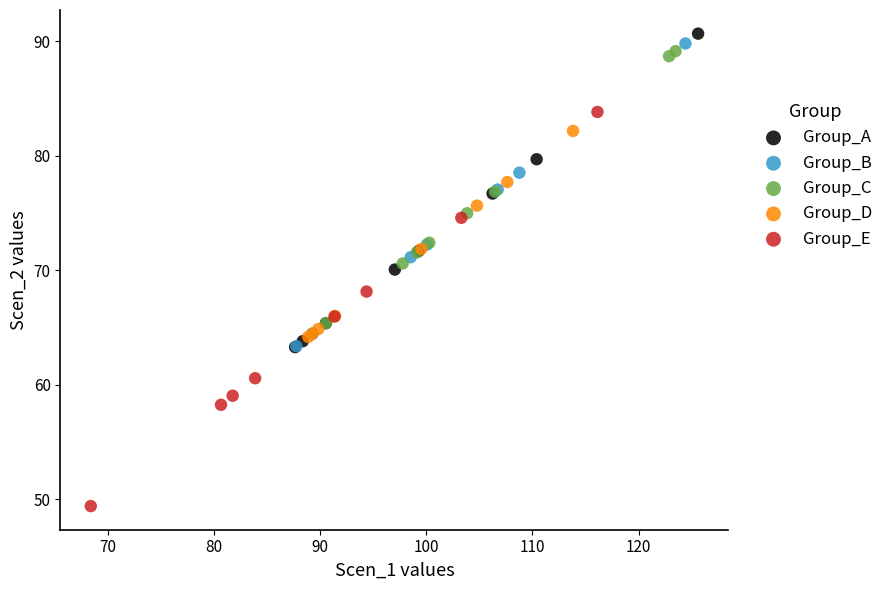

What are all the series names shown in the legend?

Group_A, Group_B, Group_C, Group_D, Group_E